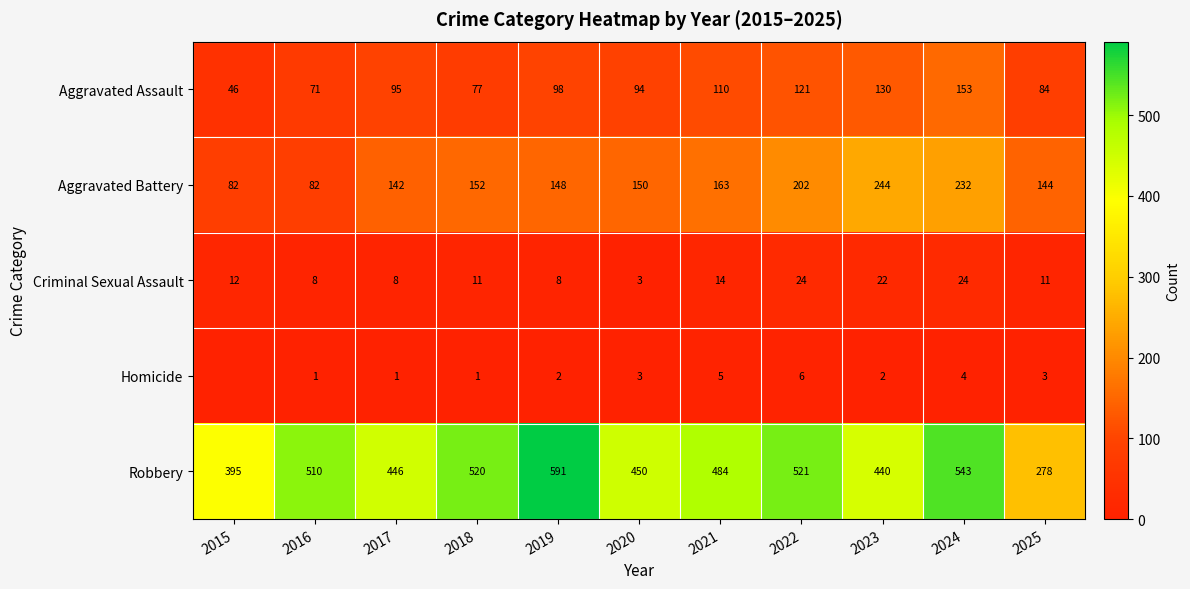

What is the difference between the maximum and minimum values in the Criminal Sexual Assault series?

21